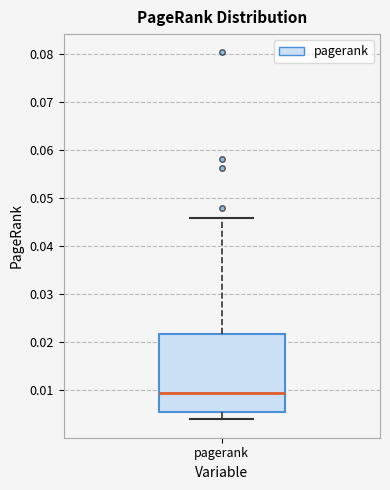

Read this box plot against the y-axis: the position of the median line, the range covered by the box, and the ends of both whiskers. The values are not printed on the chart, so give them approximately, as read against the axis.

median 0.010, box 0.006 to 0.022, whiskers 0.004 to 0.046